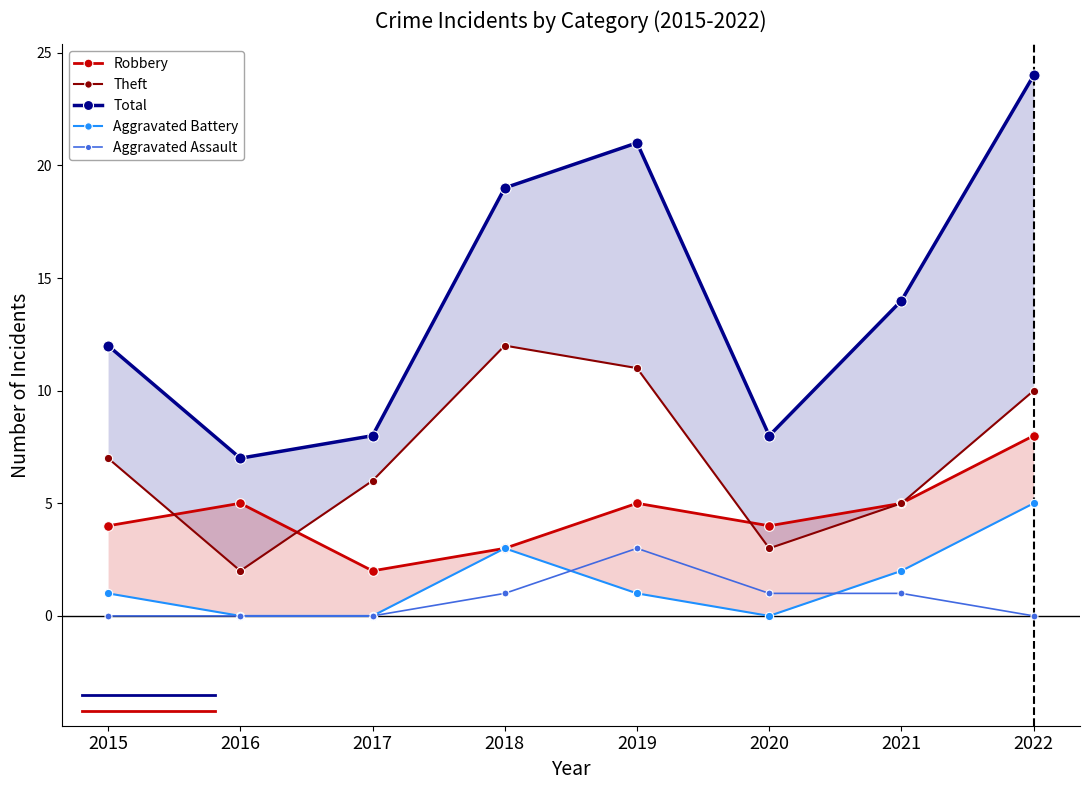

Where does the Robbery series first go above 5?

2022